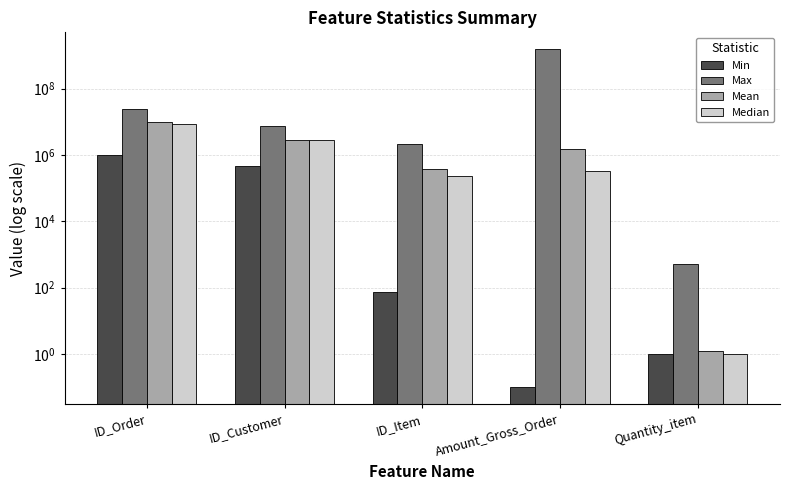

The Median series shows 0.4 at Quantity_item. True or false?

False